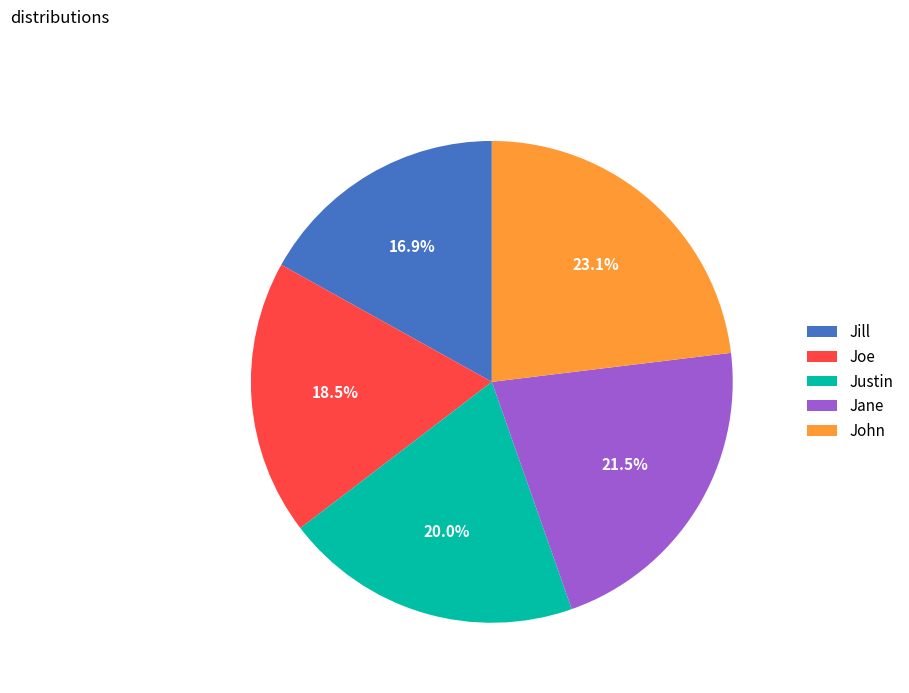

The Jill slice represents 17% of the pie. True or false?

True